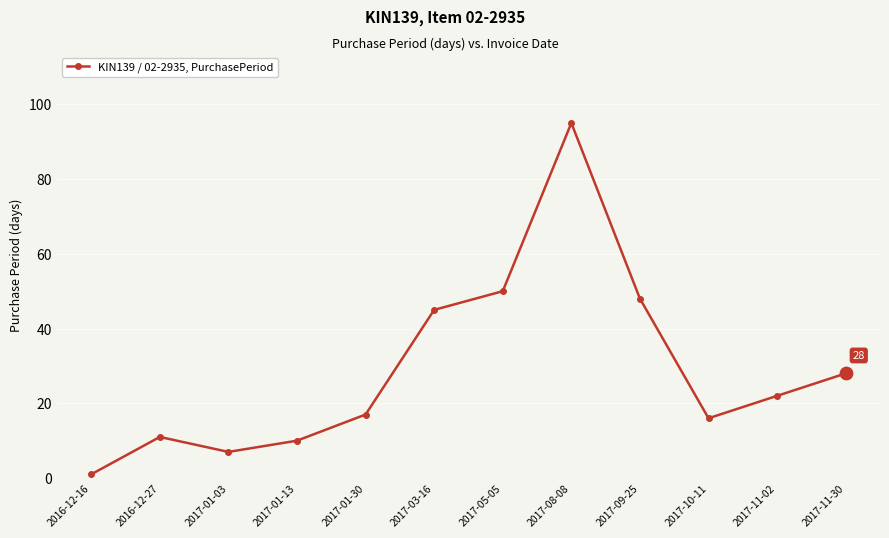

Approximately how many times larger is the value at 2017-05-05 compared to 2017-08-08?

0.5